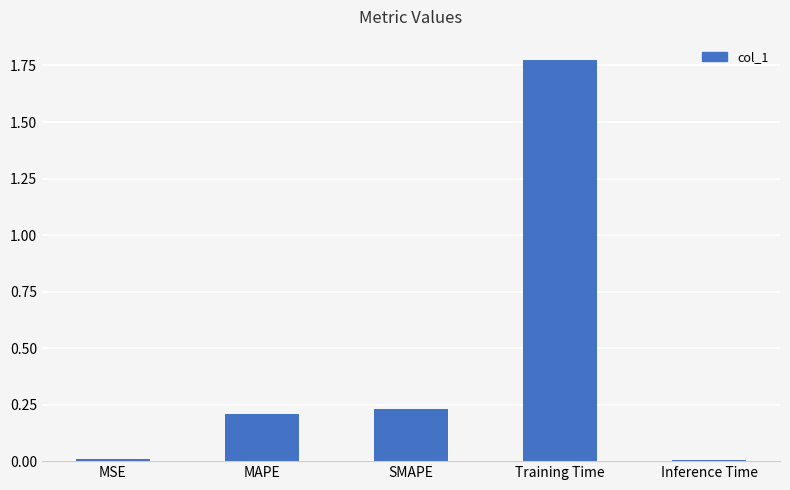

At which category does the chart reach its peak across all series?

Training Time